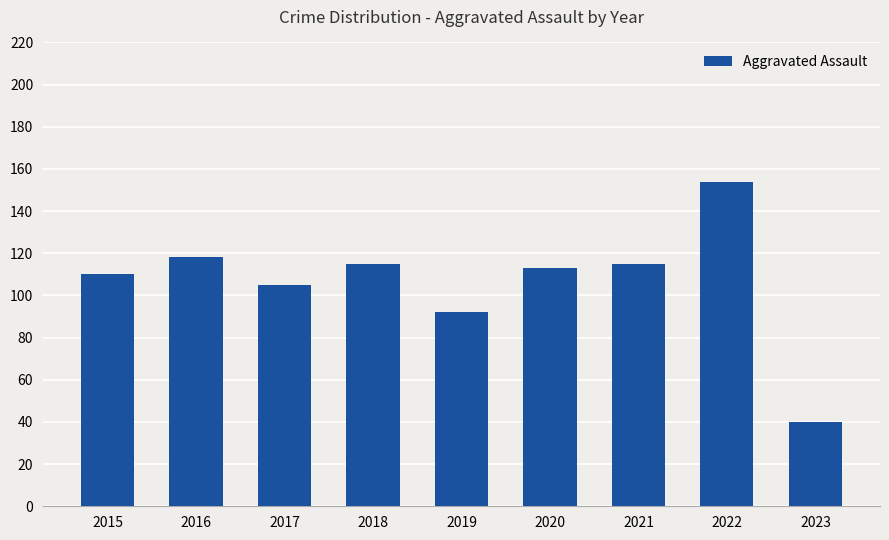

Is it true that the value at 2020 is 113?

True